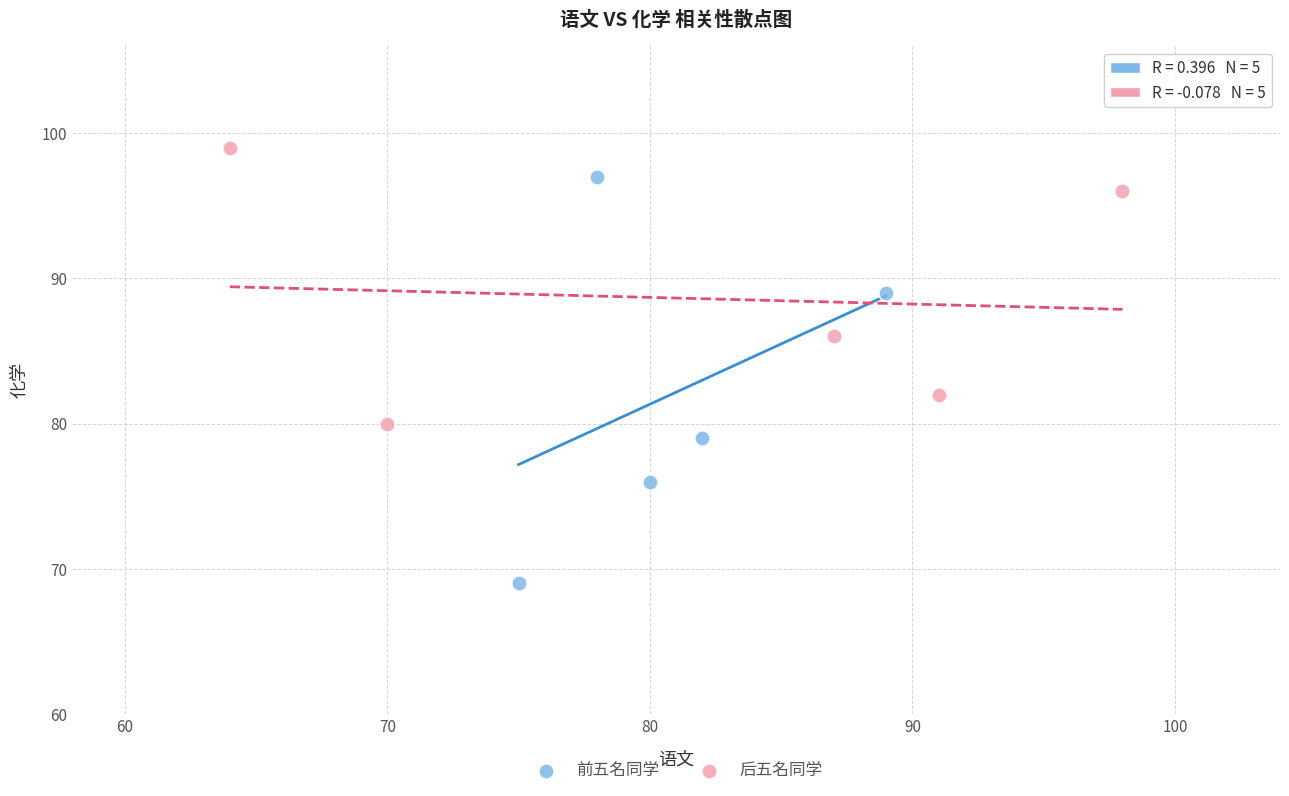

Which series reaches the maximum Y coordinate?

后五名同学